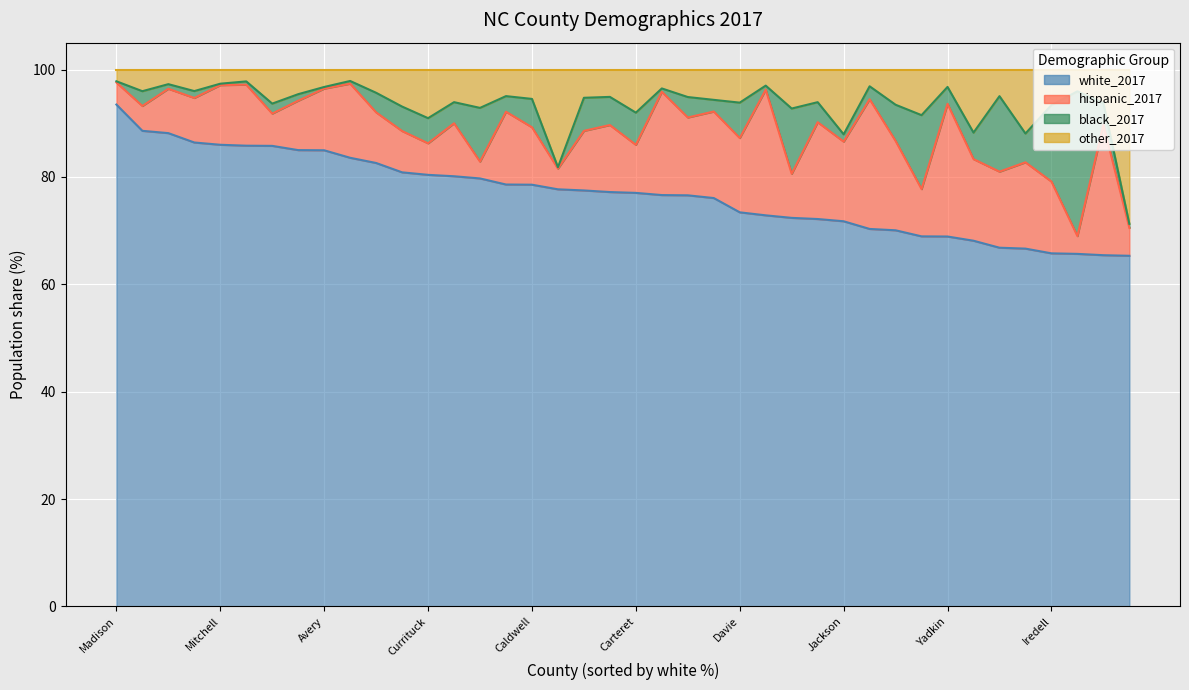

What is the label of the 5th point from the left?

Mitchell